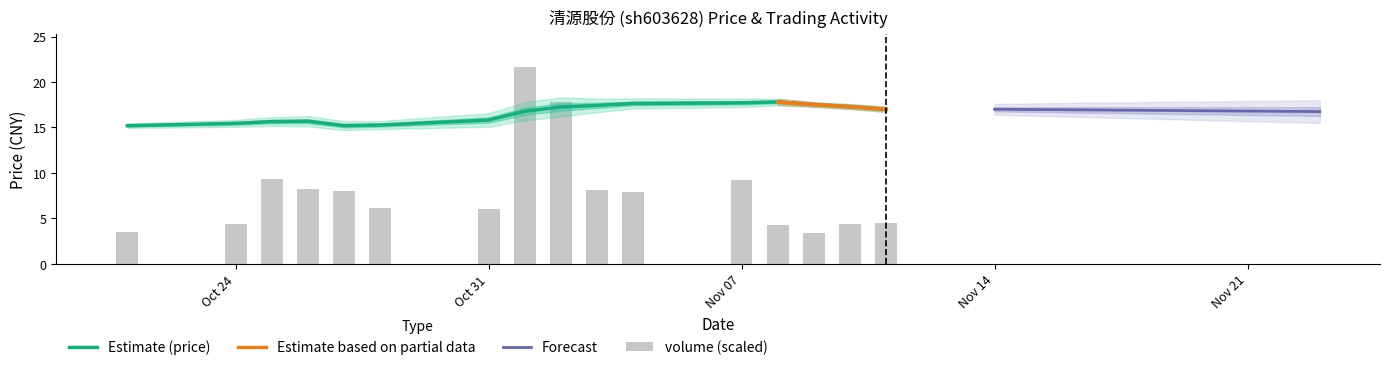

Which label corresponds to the smallest value in the chart?

2022-11-09